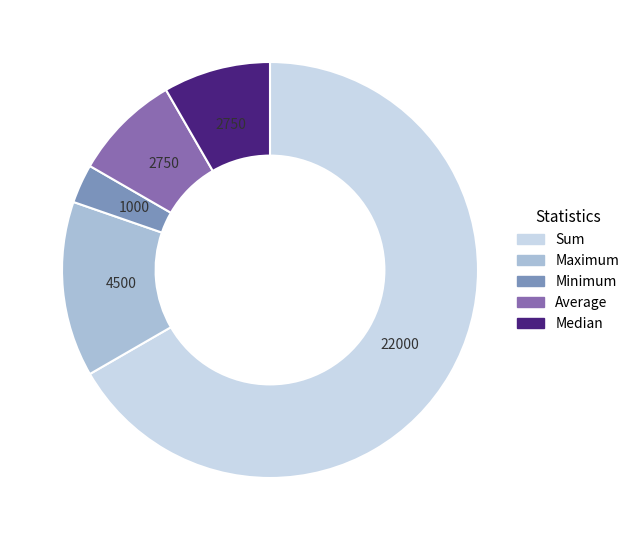

Which category has the smallest portion of the pie?

Minimum